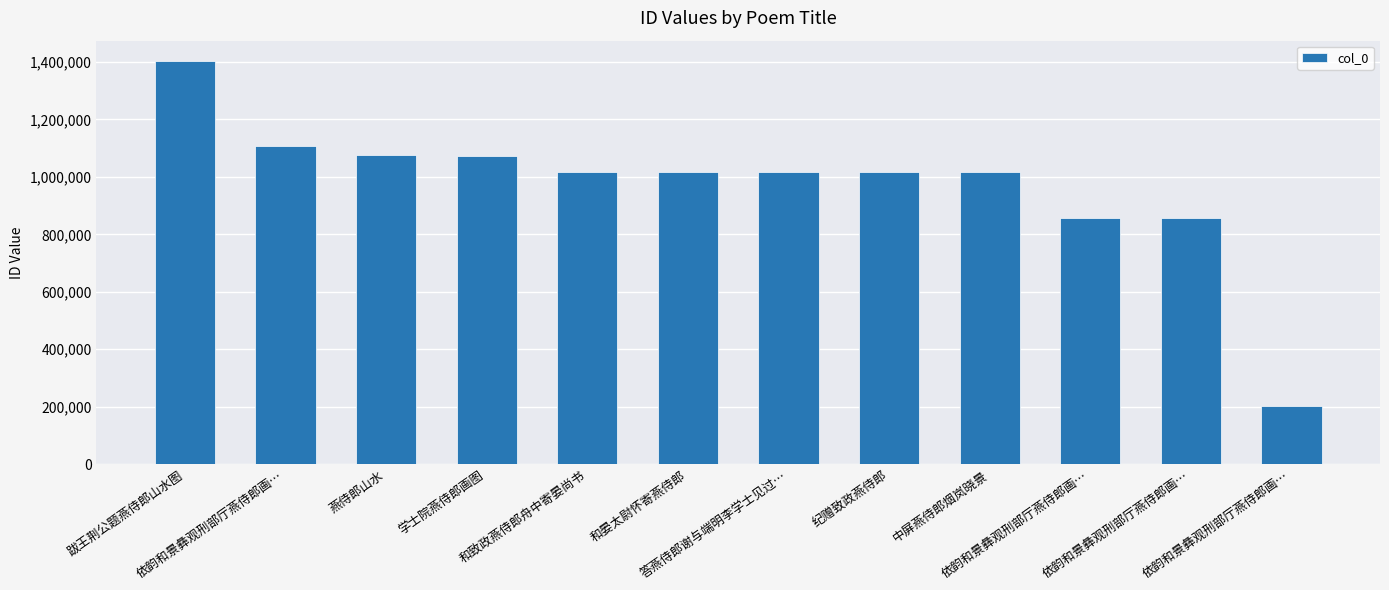

How many values are below 1017622?

6